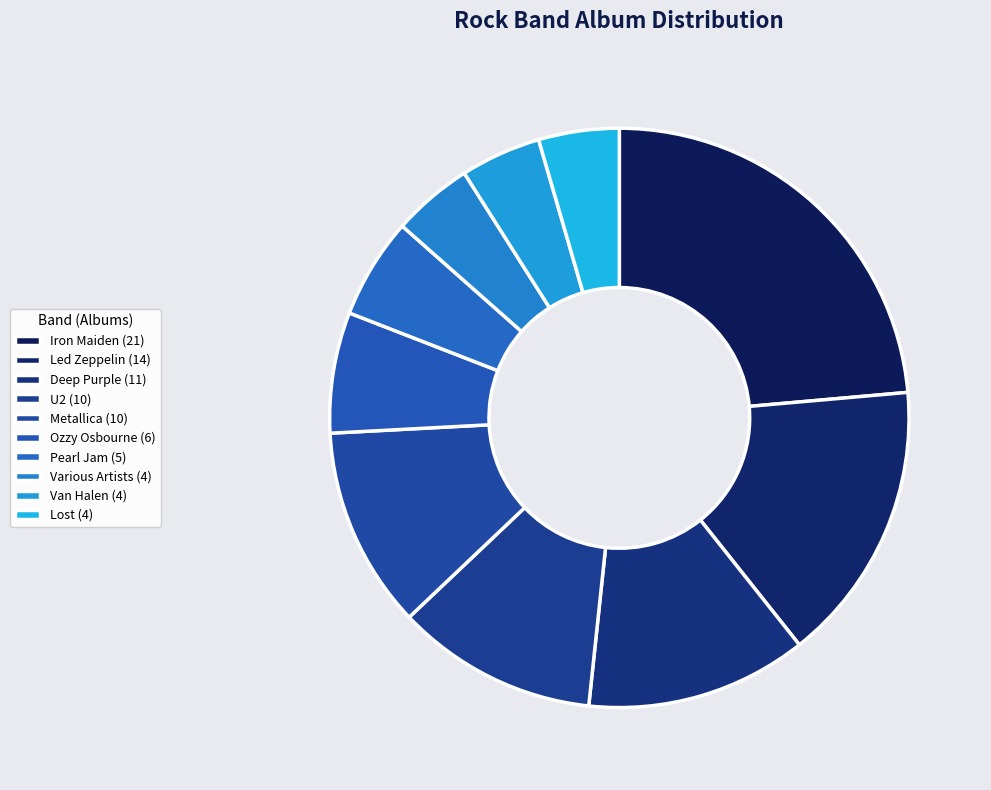

To the nearest percent, what percentage of the pie is Led Zeppelin?

16%